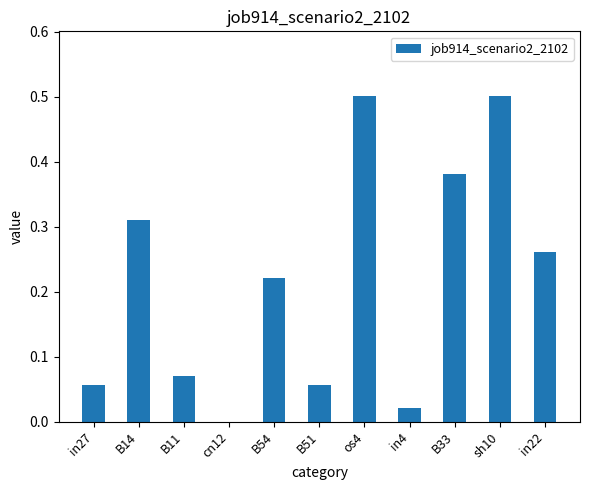

How many distinct data groups are displayed?

1